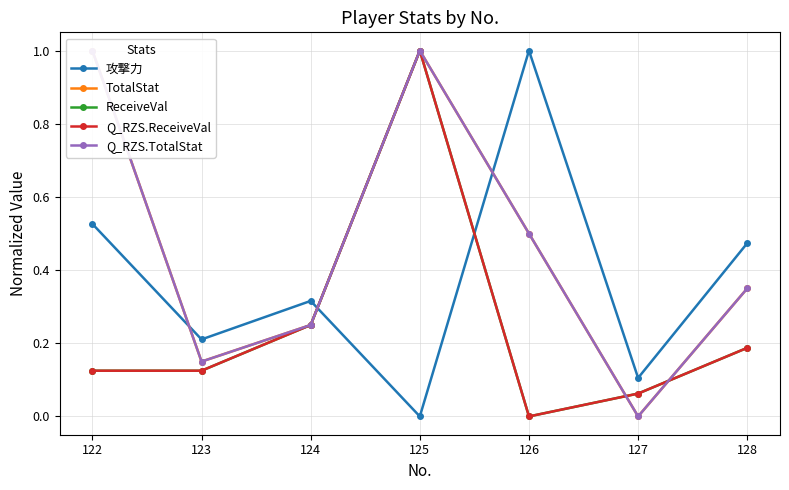

Which category has the highest value in the ReceiveVal series?

125